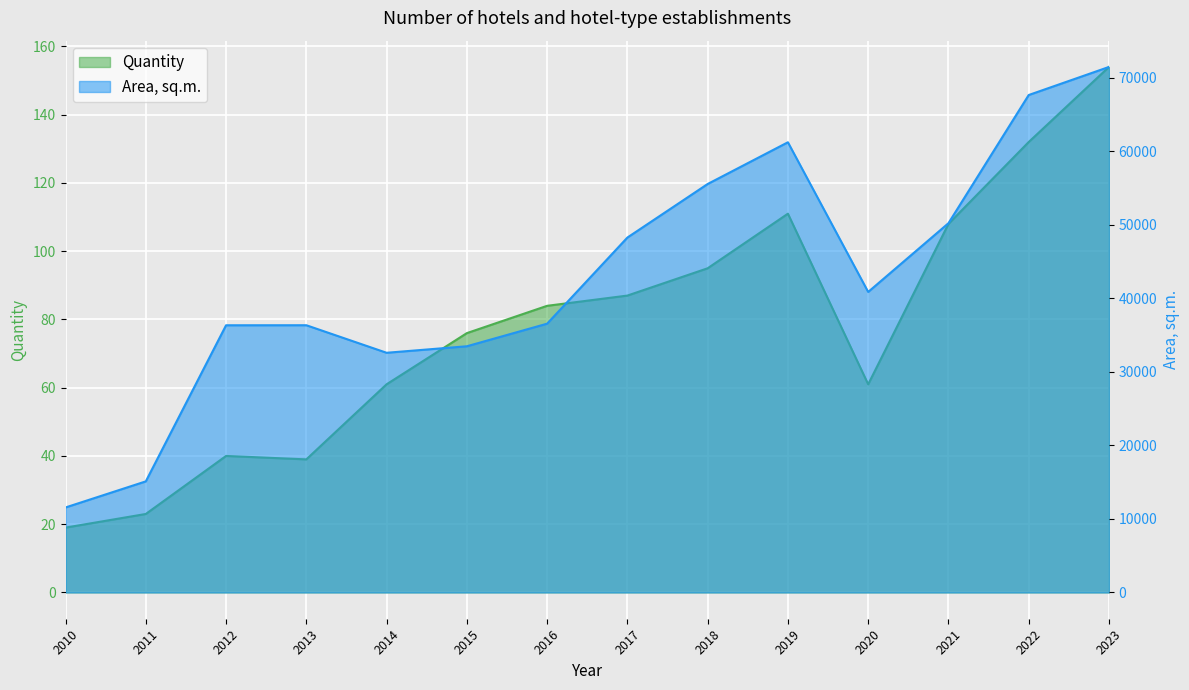

How many series are shown in this chart?

2